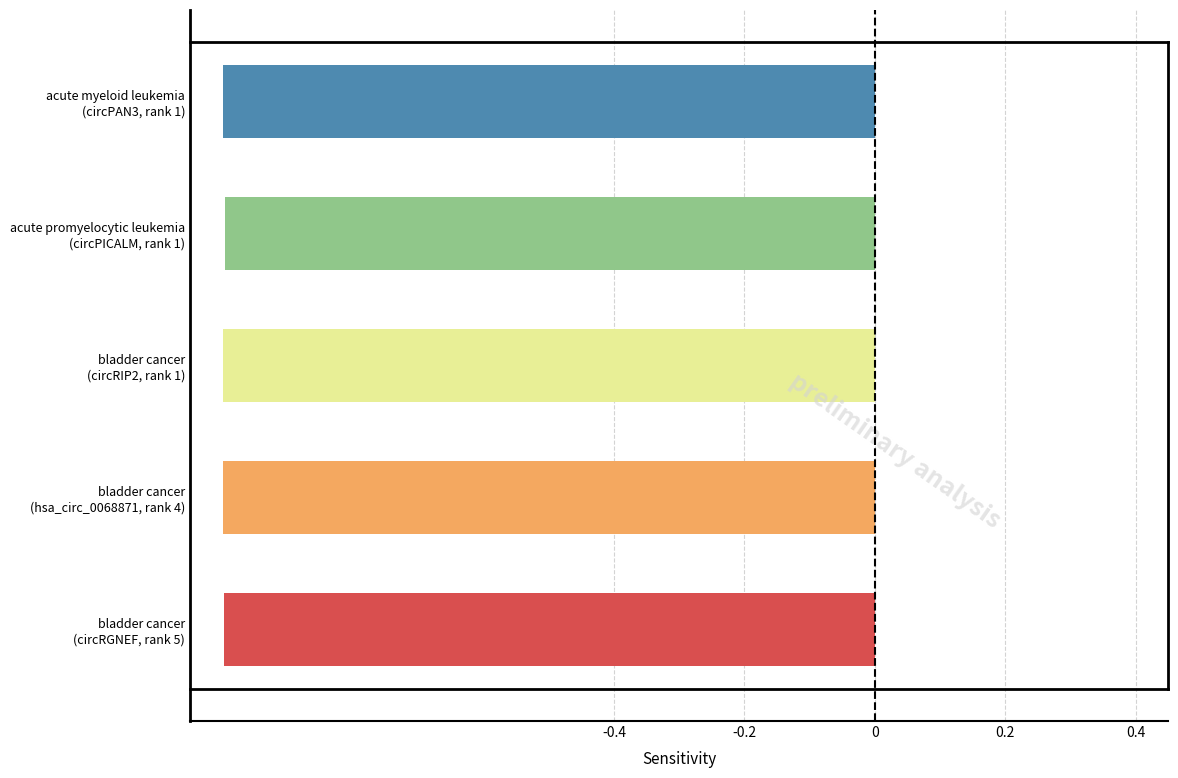

Rank the categories by value from lowest to highest.

bladder cancer
(circRIP2, rank 1), acute myeloid leukemia
(circPAN3, rank 1), bladder cancer
(hsa_circ_0068871, rank 4), bladder cancer
(circRGNEF, rank 5), acute promyelocytic leukemia
(circPICALM, rank 1)